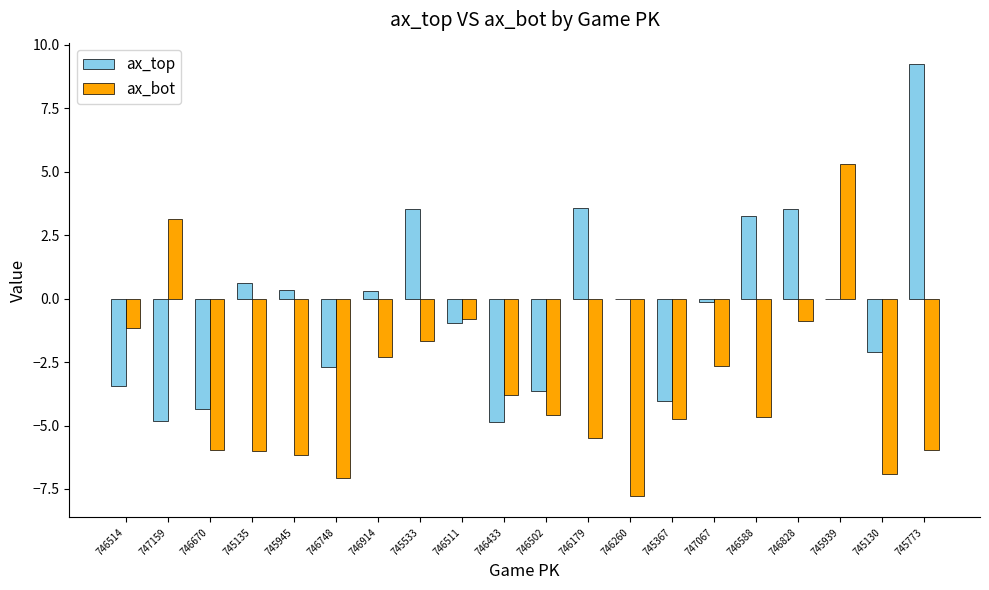

What is the maximum value for ax_top?

9.2